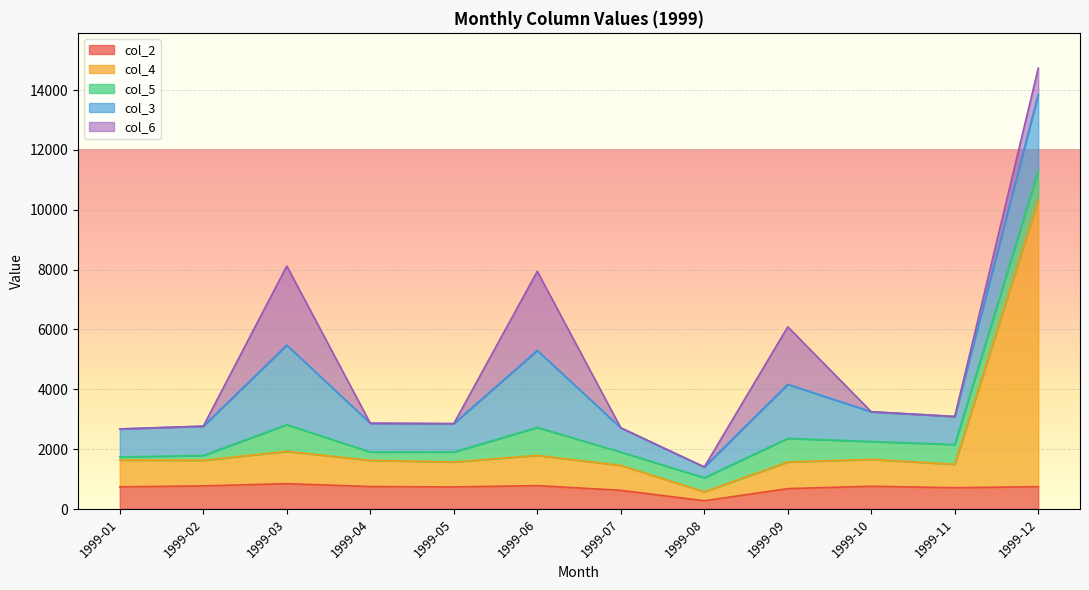

Rank the categories by col_2 value from highest to lowest.

1999-03, 1999-06, 1999-02, 1999-10, 1999-04, 1999-12, 1999-01, 1999-05, 1999-11, 1999-09, 1999-07, 1999-08